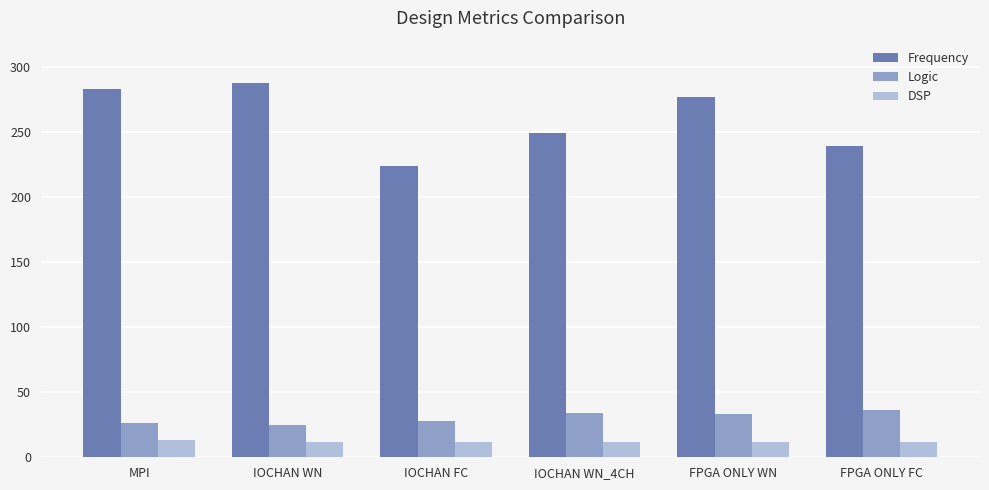

What is the sum of all Logic values?

182.0